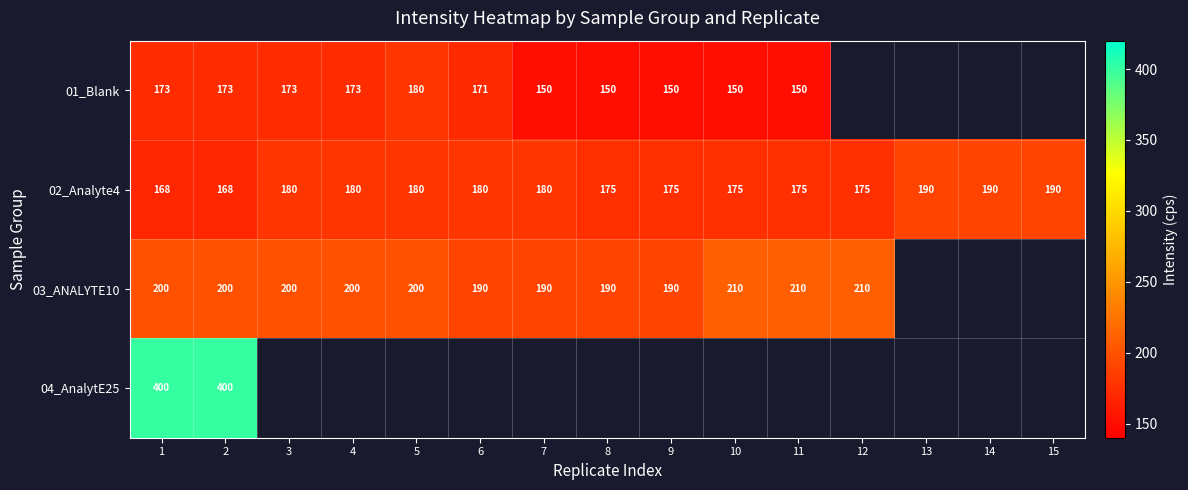

What is the highest value of the 02_Analyte4 series?

190.0